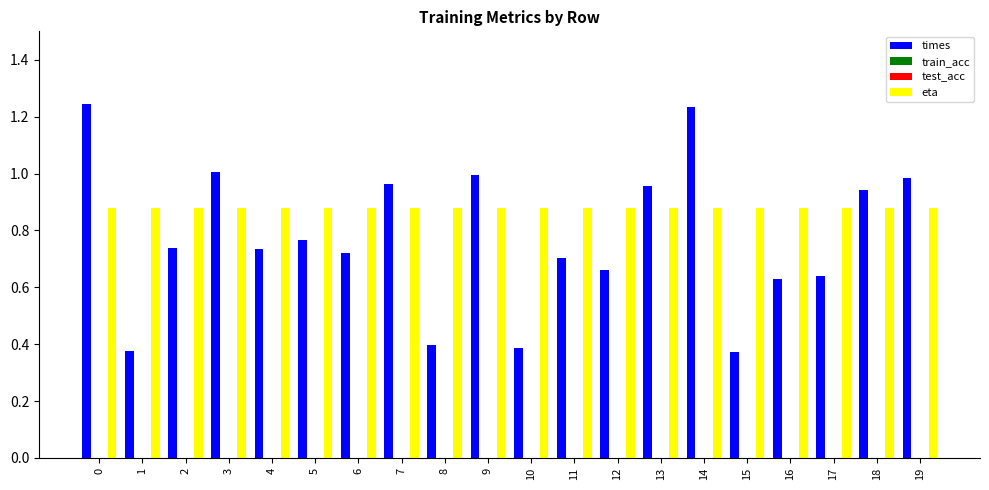

Rank the series by their maximum value, from highest to lowest.

times, eta, train_acc, test_acc